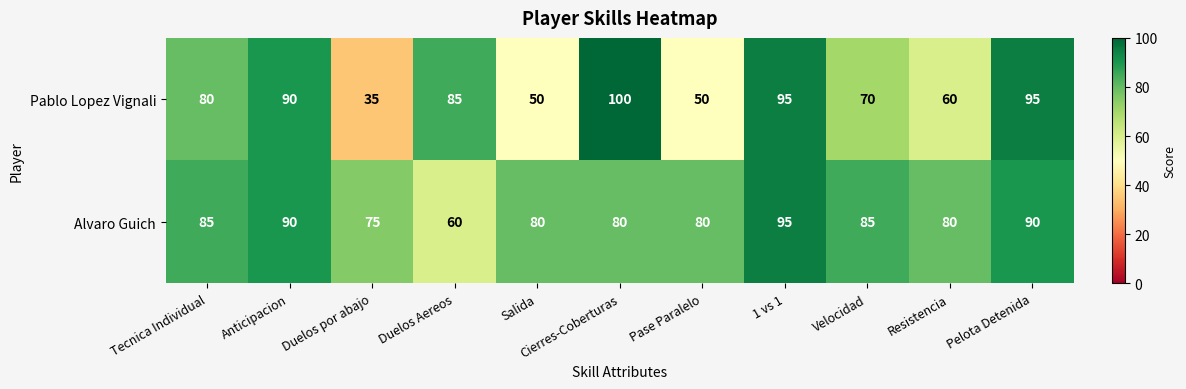

Read the Pablo Lopez Vignali value at Pelota Detenida.

95